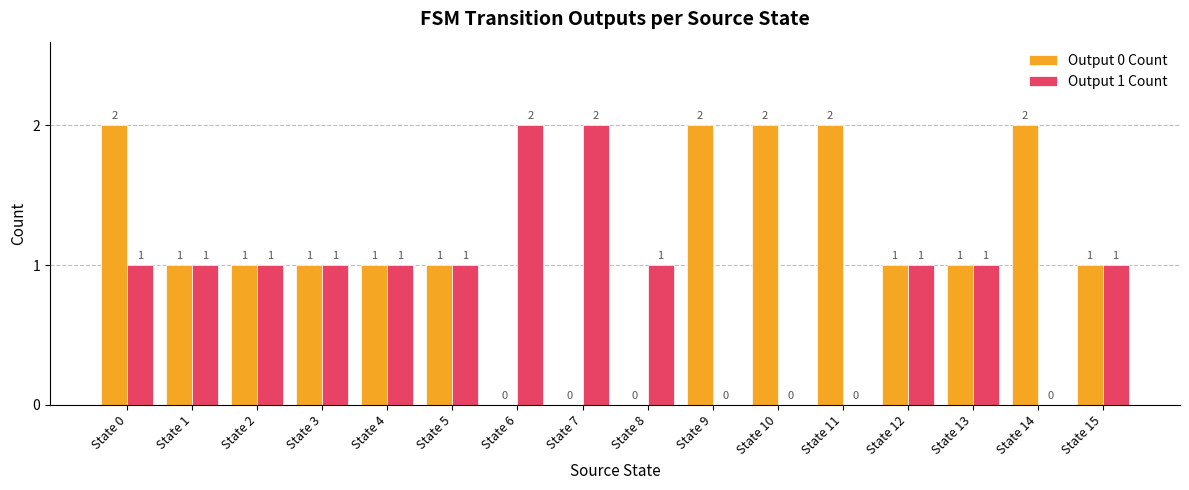

At which category is the sum across all series the highest?

State 0